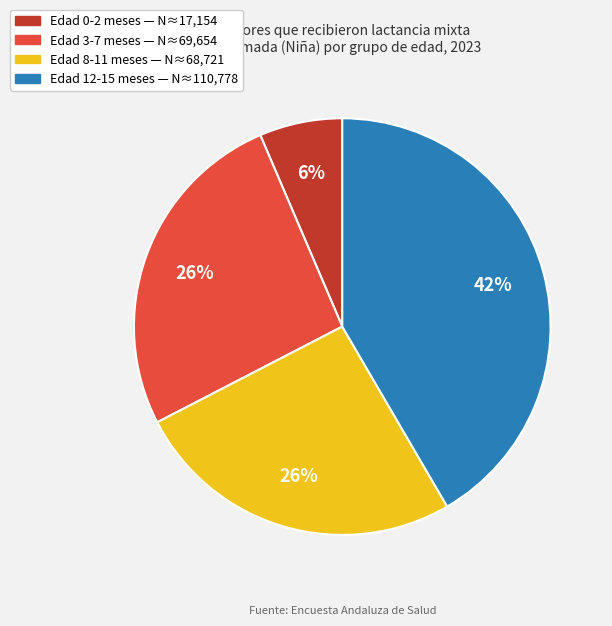

Does any single category account for the majority?

No